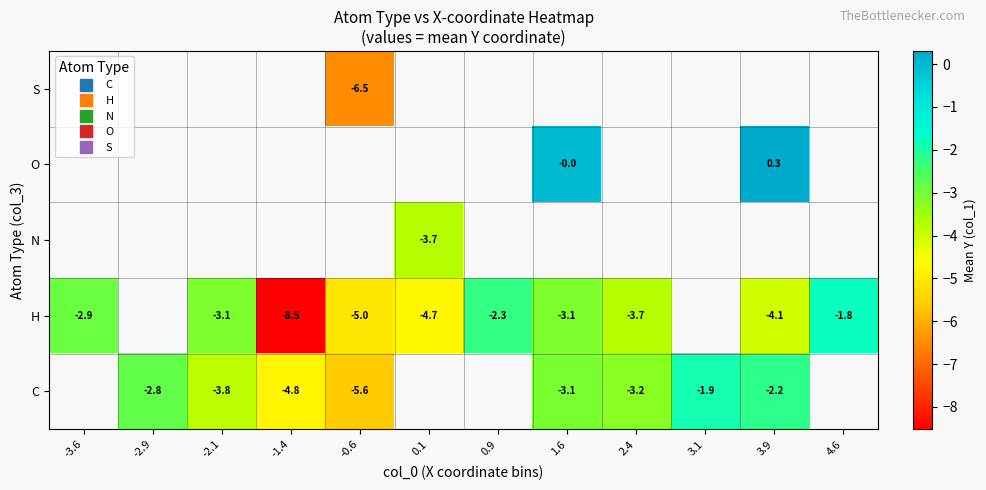

The H series shows -3.1 at -2.1. True or false?

True